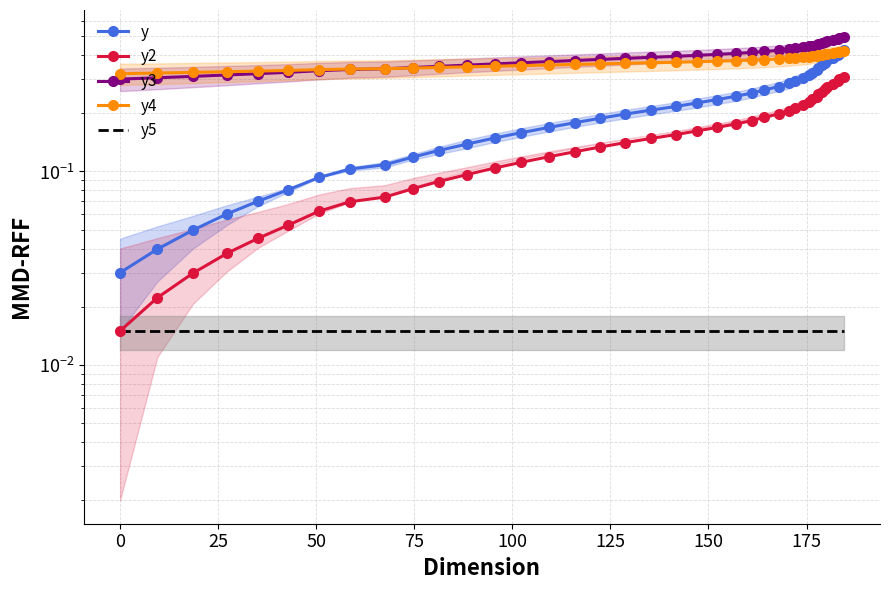

What is the greatest value displayed?

0.5